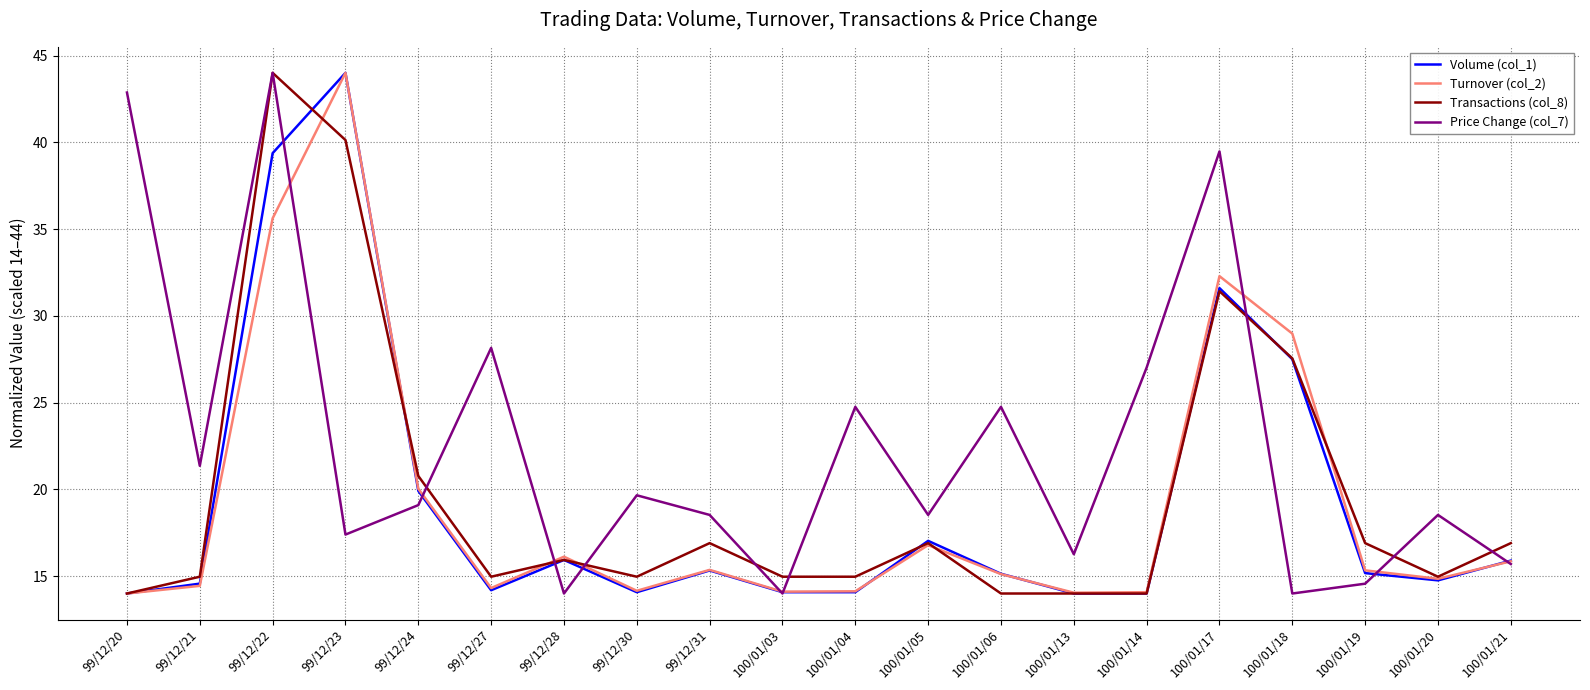

What is the highest value of the Price Change (col_7) series?

44.0